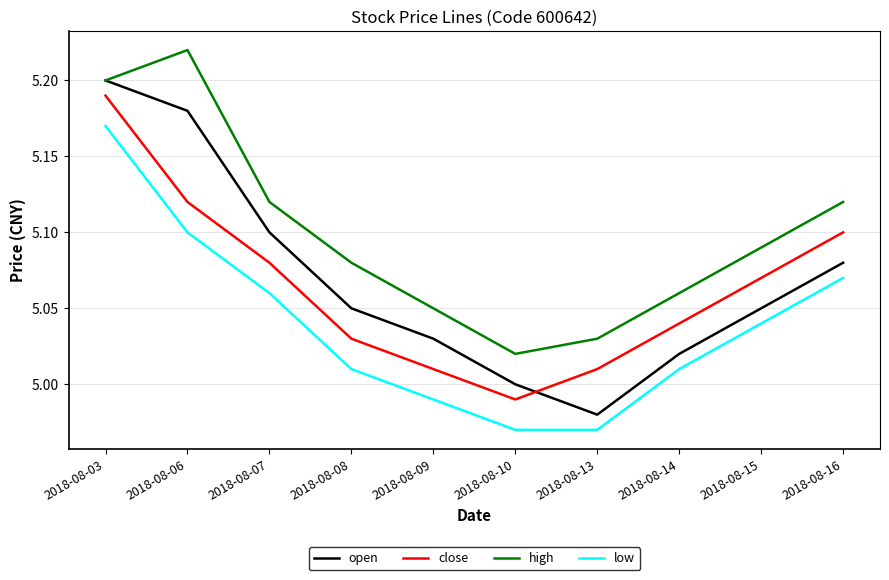

Which series changed the most between 2018-08-09 and 2018-08-15?

close